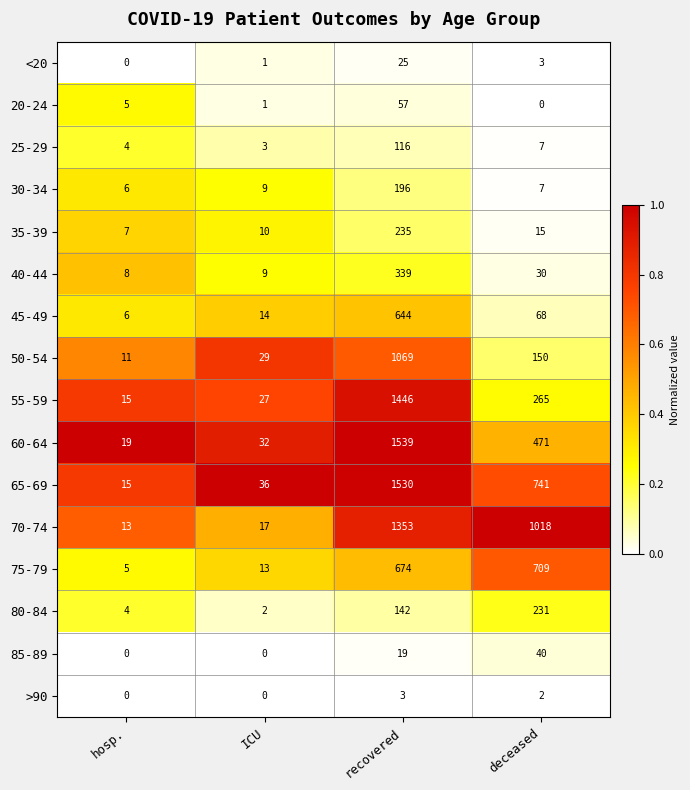

True or false: 75-79 has a value of 1194 at deceased.

False